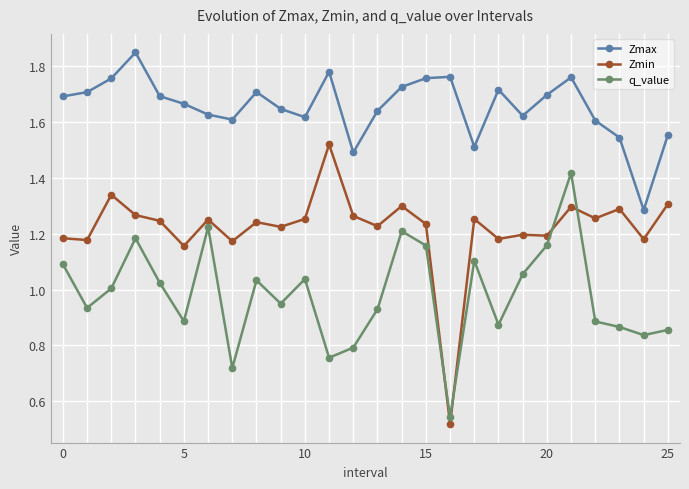

What is the sum of all Zmax values?

43.0